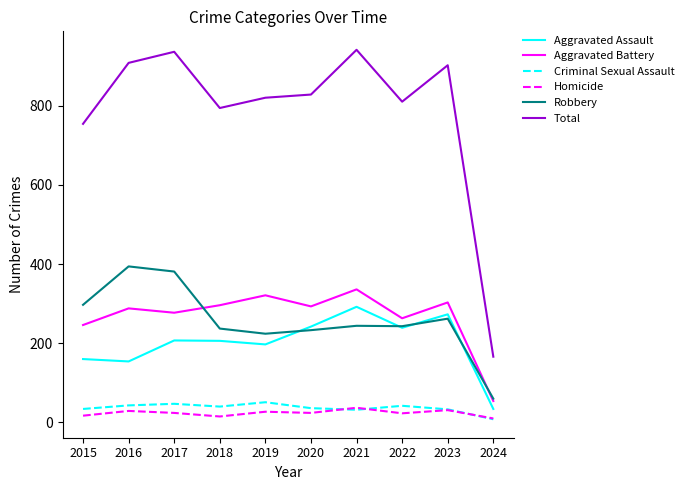

What is the difference between the Criminal Sexual Assault values at 2019 and 2021?

19